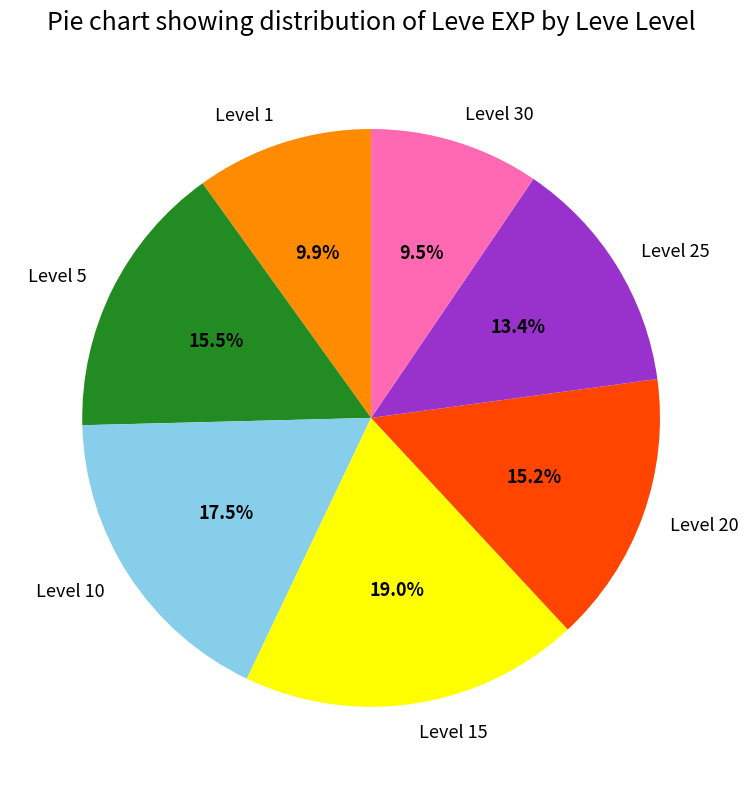

Is there a majority slice in this chart?

No